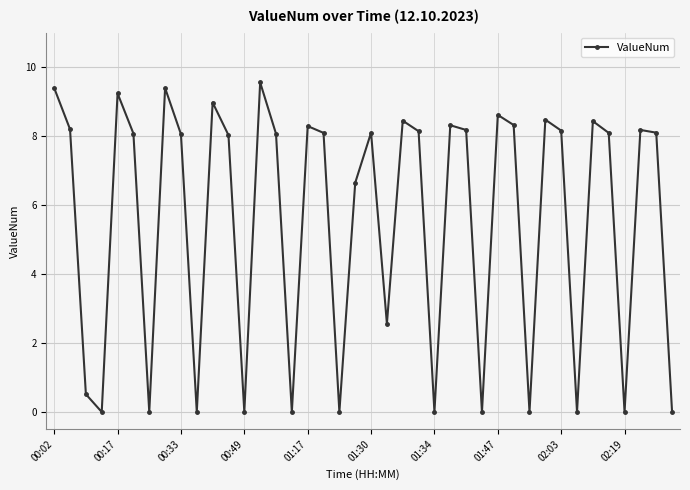

How many lines are shown in the chart?

1